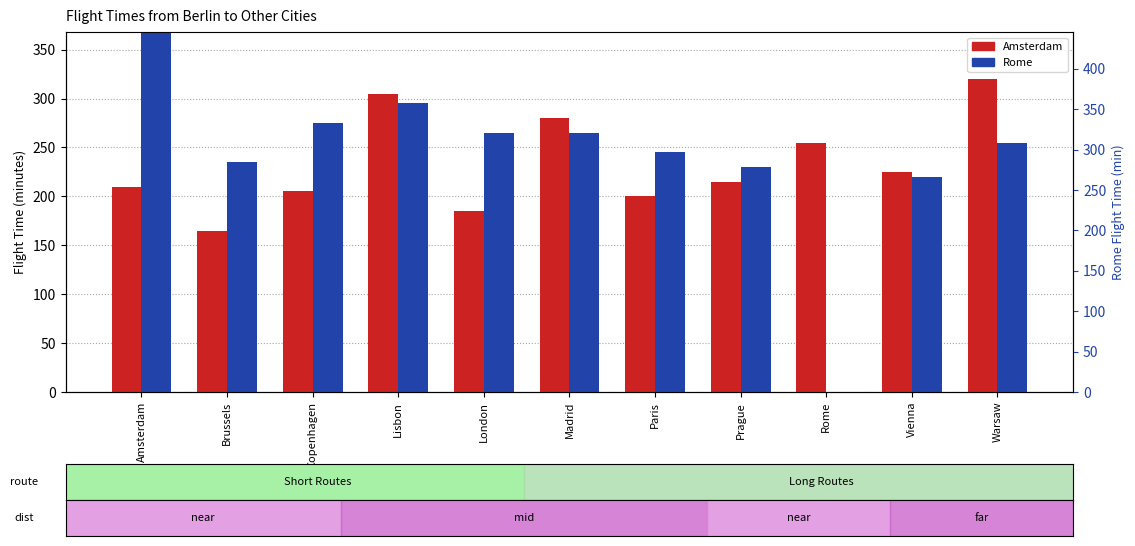

What is the total value across all series at Madrid?

545.0